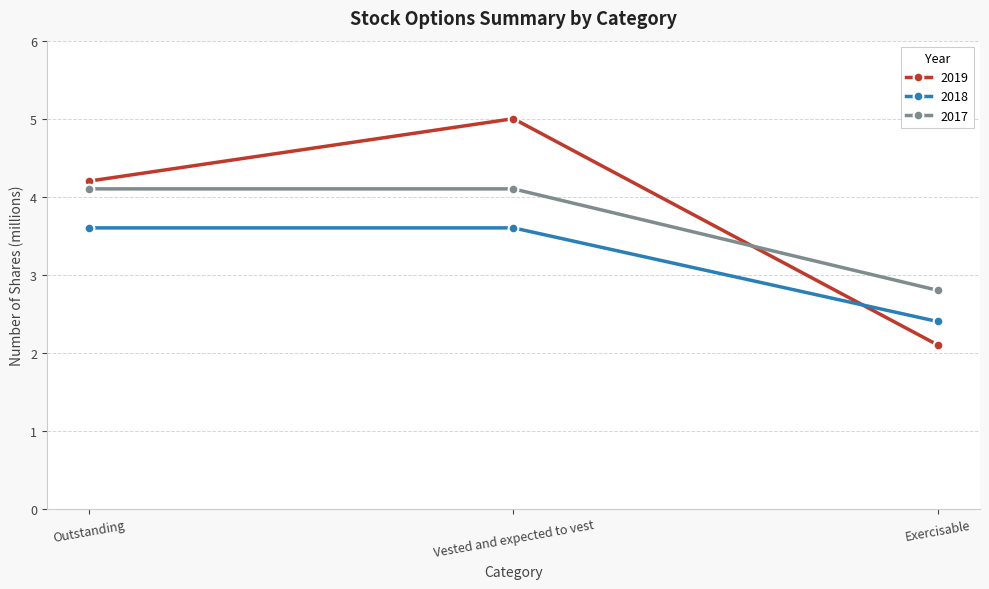

Reading right to left, list all the values displayed in this chart.

2019: Exercisable=2.1	Vested and expected to vest=5.0	Outstanding=4.2
2018: Exercisable=2.4	Vested and expected to vest=3.6	Outstanding=3.6
2017: Exercisable=2.8	Vested and expected to vest=4.1	Outstanding=4.1